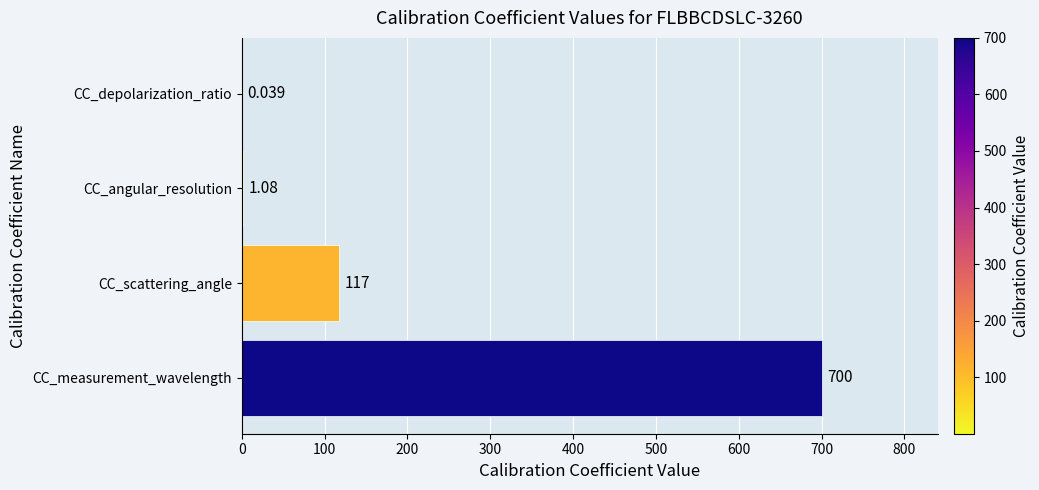

Which has a higher value, CC_depolarization_ratio or CC_scattering_angle?

CC_scattering_angle